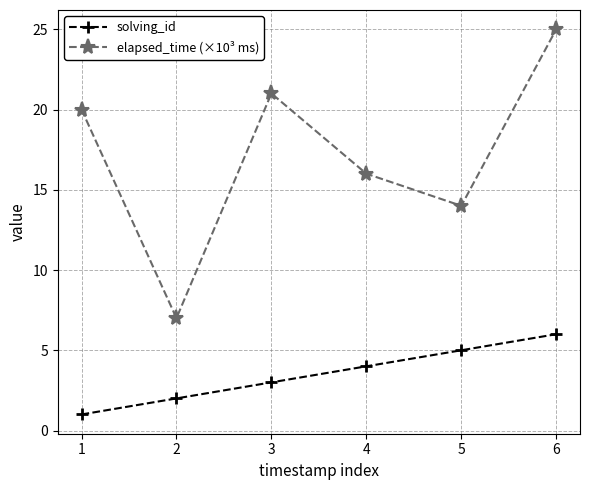

Rank the series at 4 from lowest to highest value.

solving_id, elapsed_time (×10³ ms)